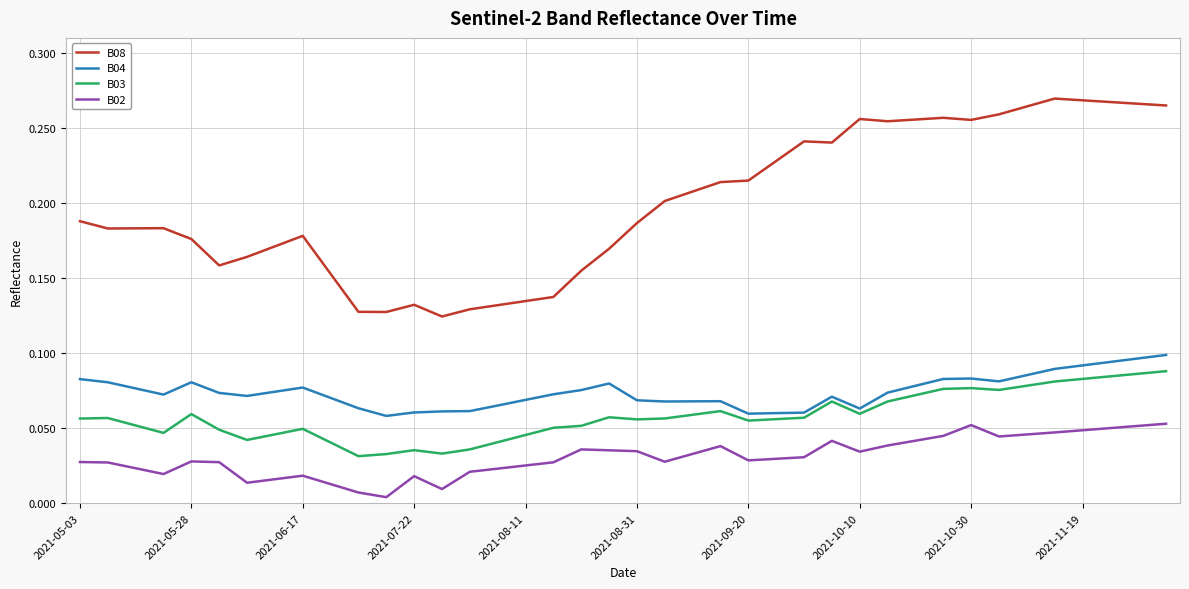

Which series has the largest total across all categories?

B08